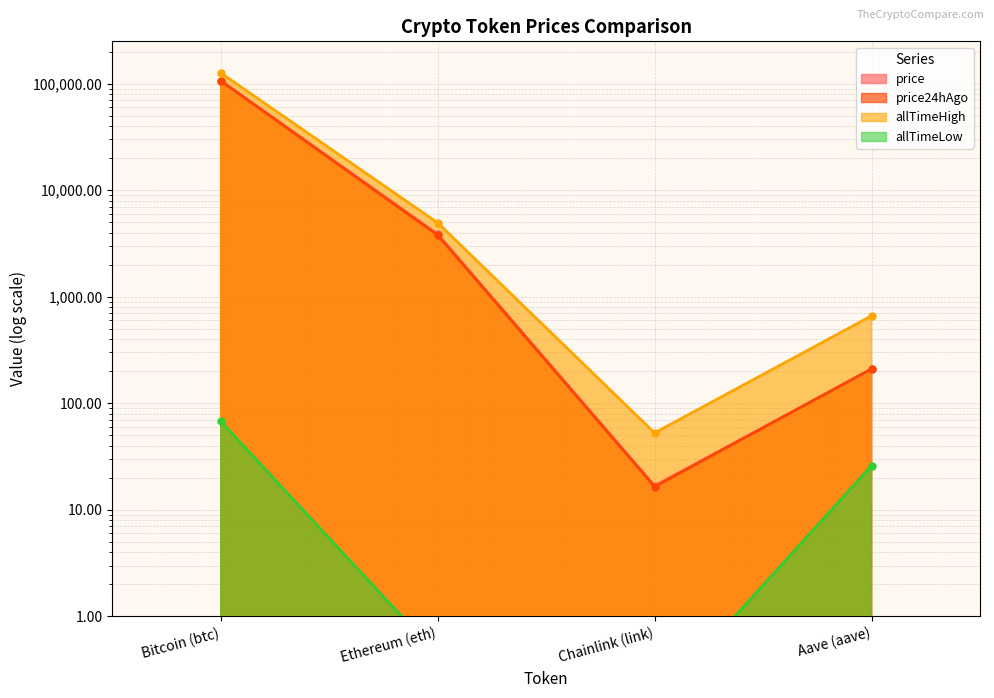

True or false: price24hAgo and price intersect in this chart.

True